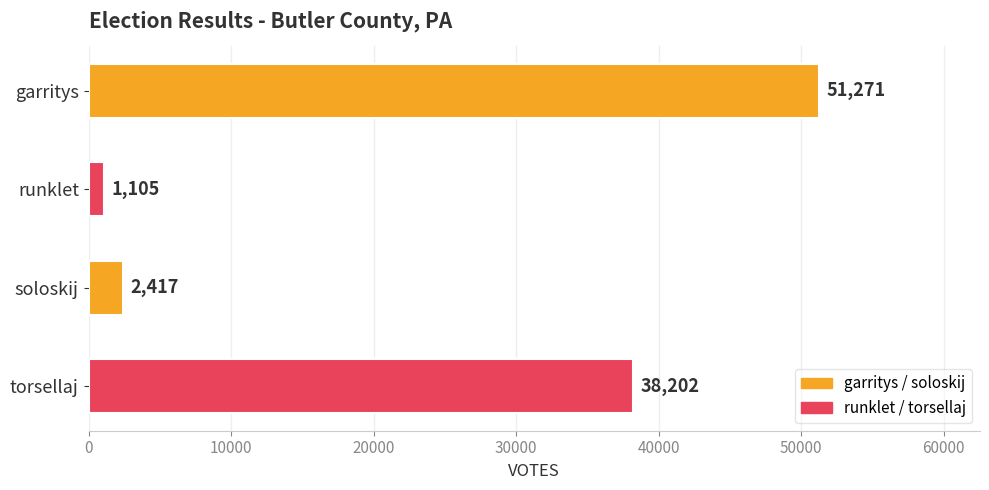

What is the difference between the second highest and minimum values?

37097